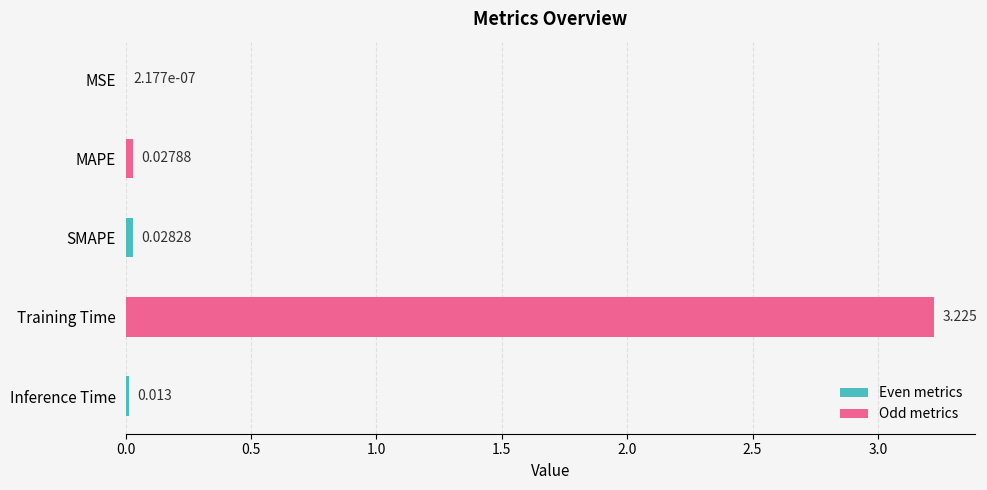

Which category has the highest value across all series?

Training Time